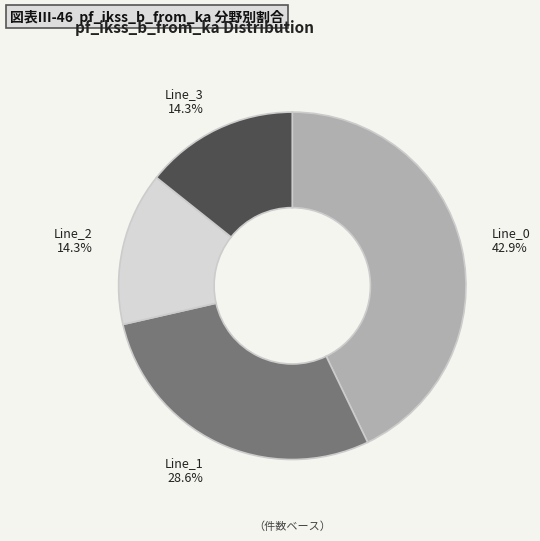

Combined, do Line_2 and Line_3 account for over 50%?

No